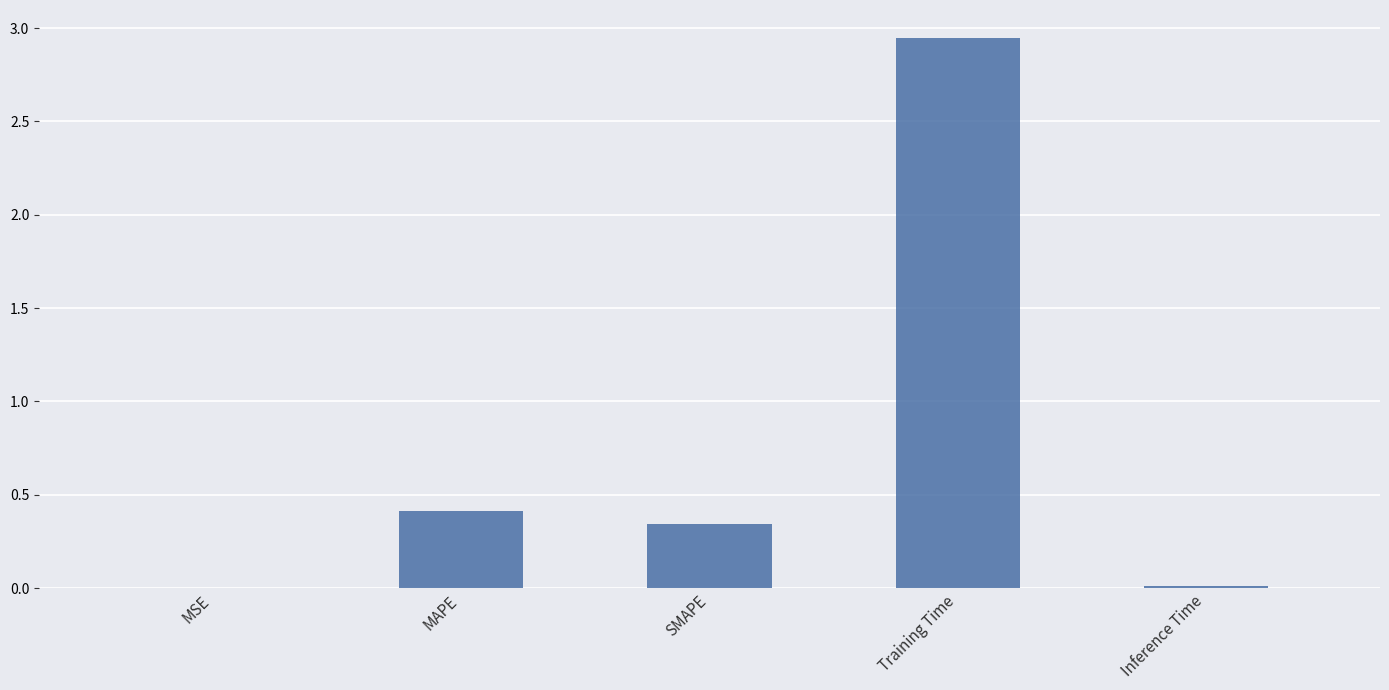

Is it true that the value at MAPE is 0.6?

False